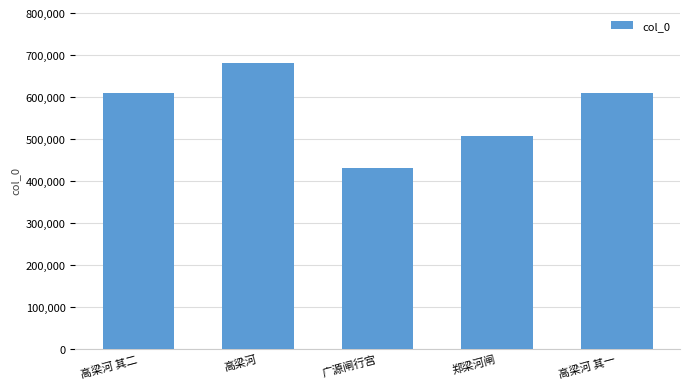

What is the average value?

567280